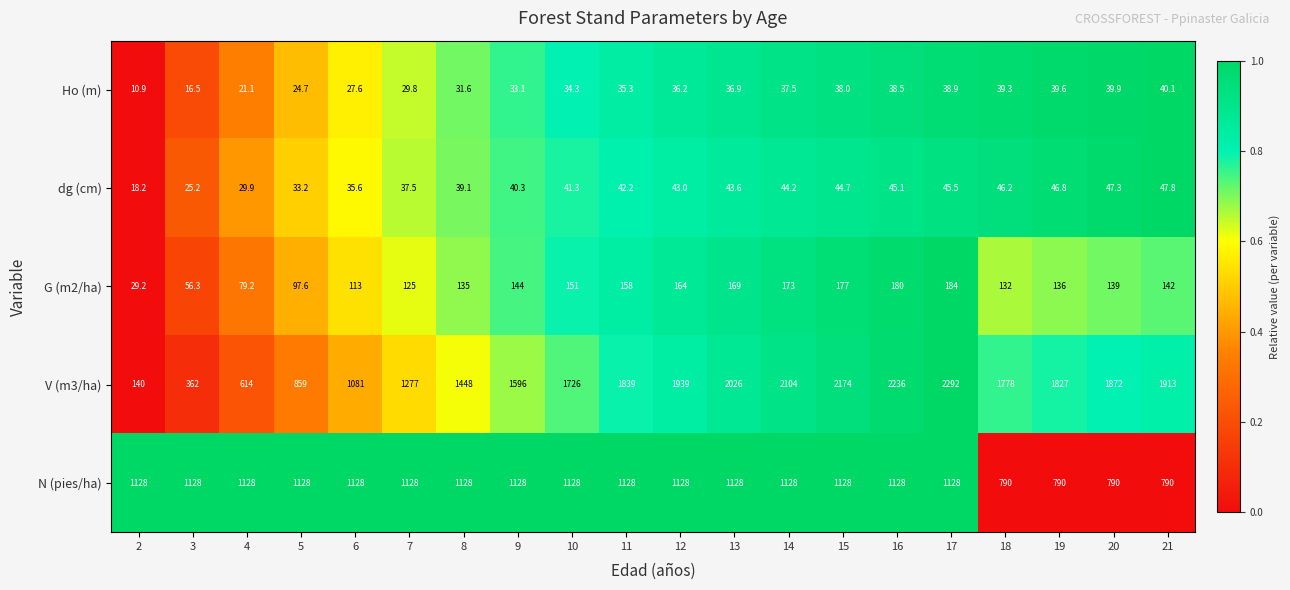

List the series in order of their peak value, lowest first.

Ho (m), dg (cm), G (m2/ha), N (pies/ha), V (m3/ha)